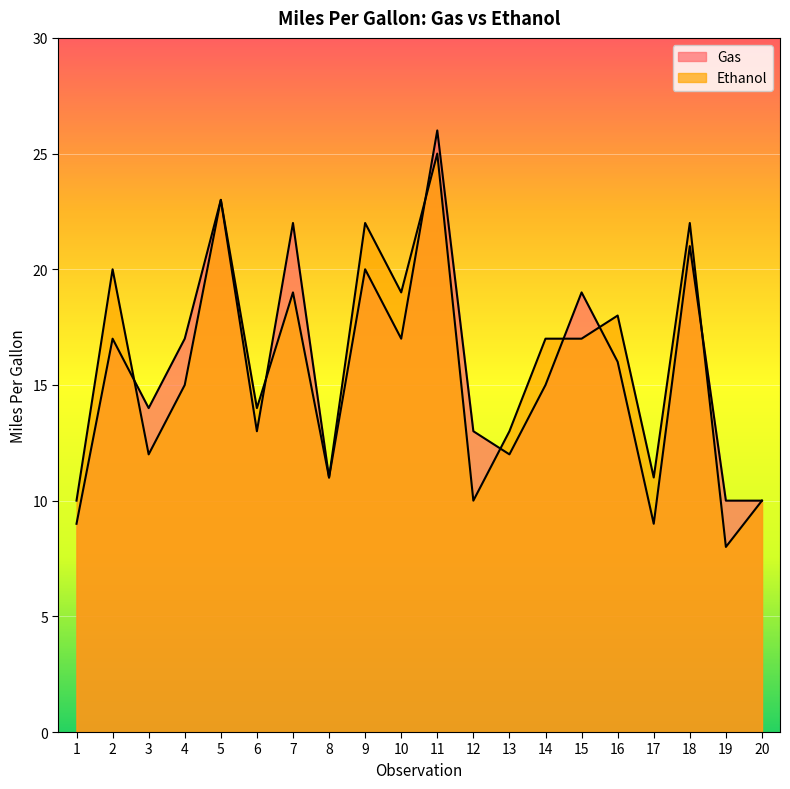

What are all the series names shown in the legend?

Gas, Ethanol